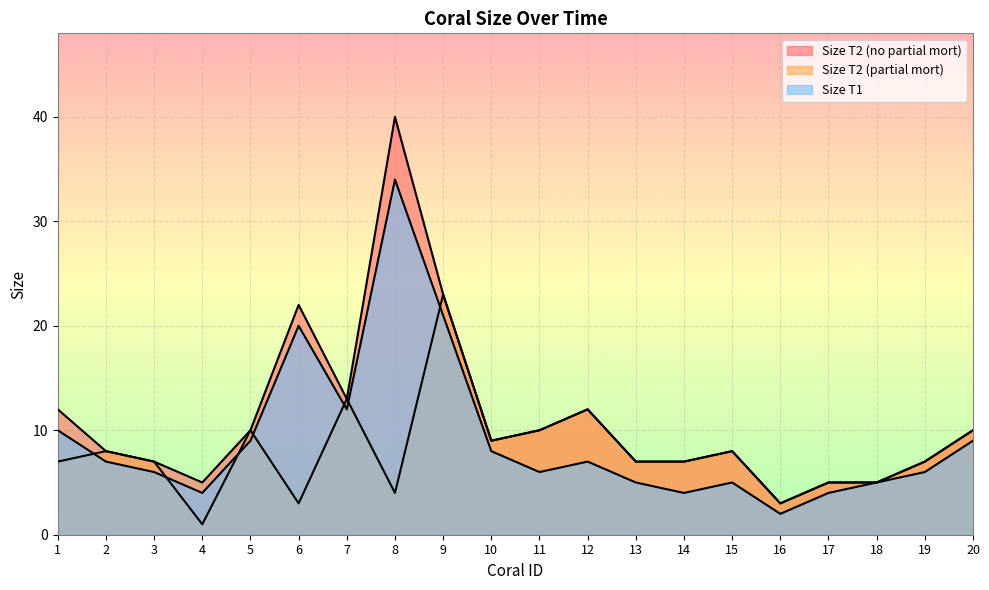

What is the highest value of the Size T2 (no partial mort) series?

40